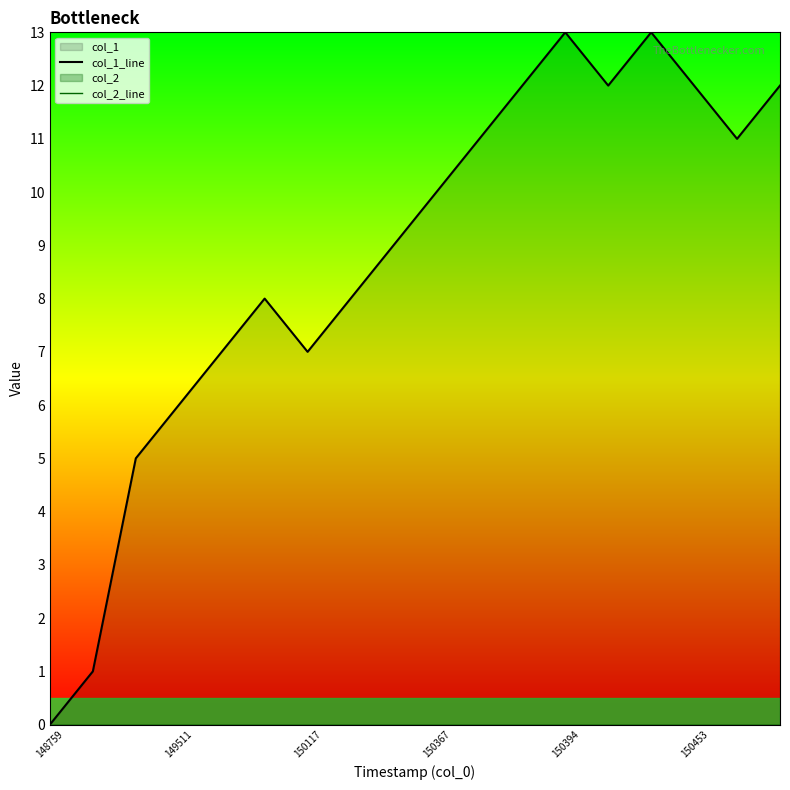

Does the chart display data point markers on the line(s)?

No